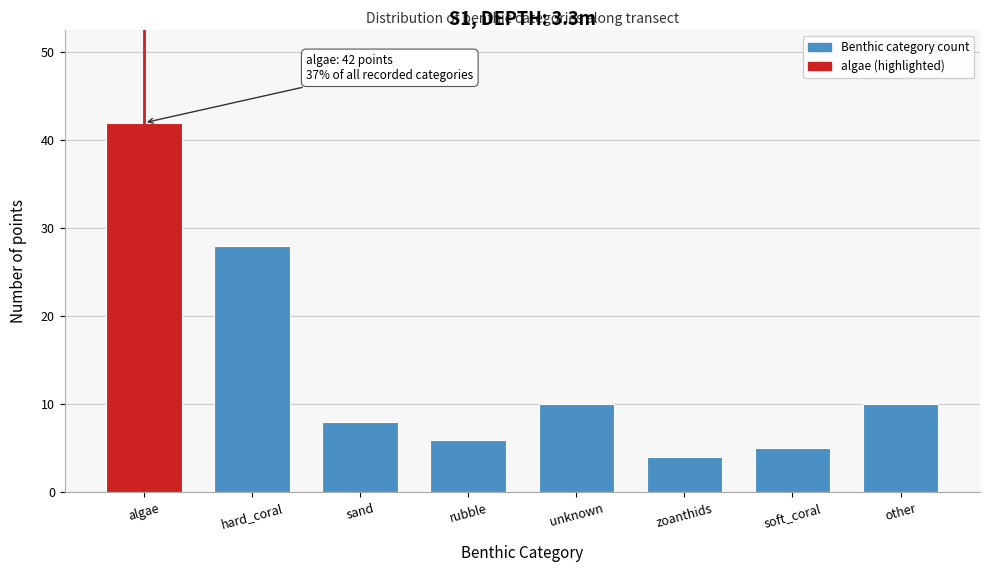

Reading right to left, what are all the values shown in this chart?

10	5	4	10	6	8	28	42